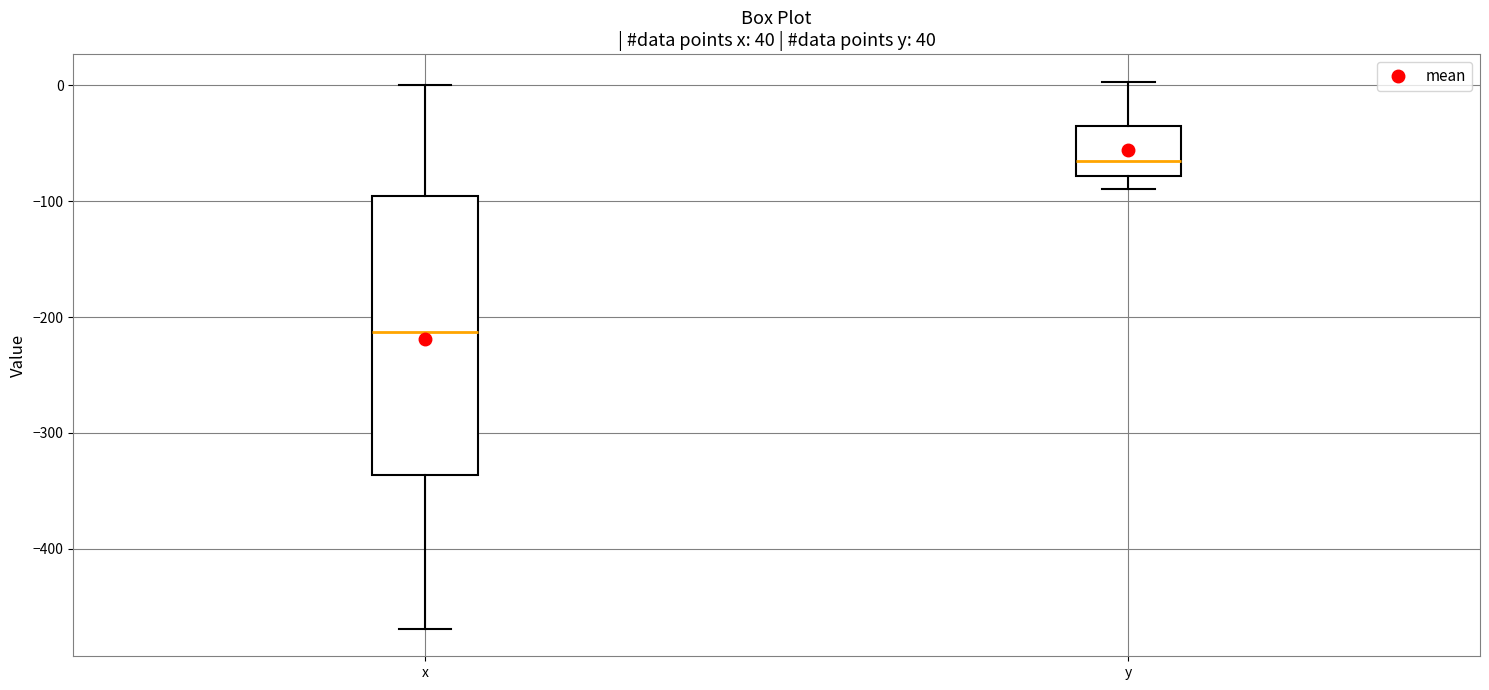

Reading left to right, read every box against the y-axis: the position of its median line, the range the box covers, and the ends of its whiskers. The values are not printed on the chart, so give them approximately, as read against the axis.

x: median -210, box -340 to -100, whiskers -470 to 0
y: median -70, box -80 to -30, whiskers -90 to 0